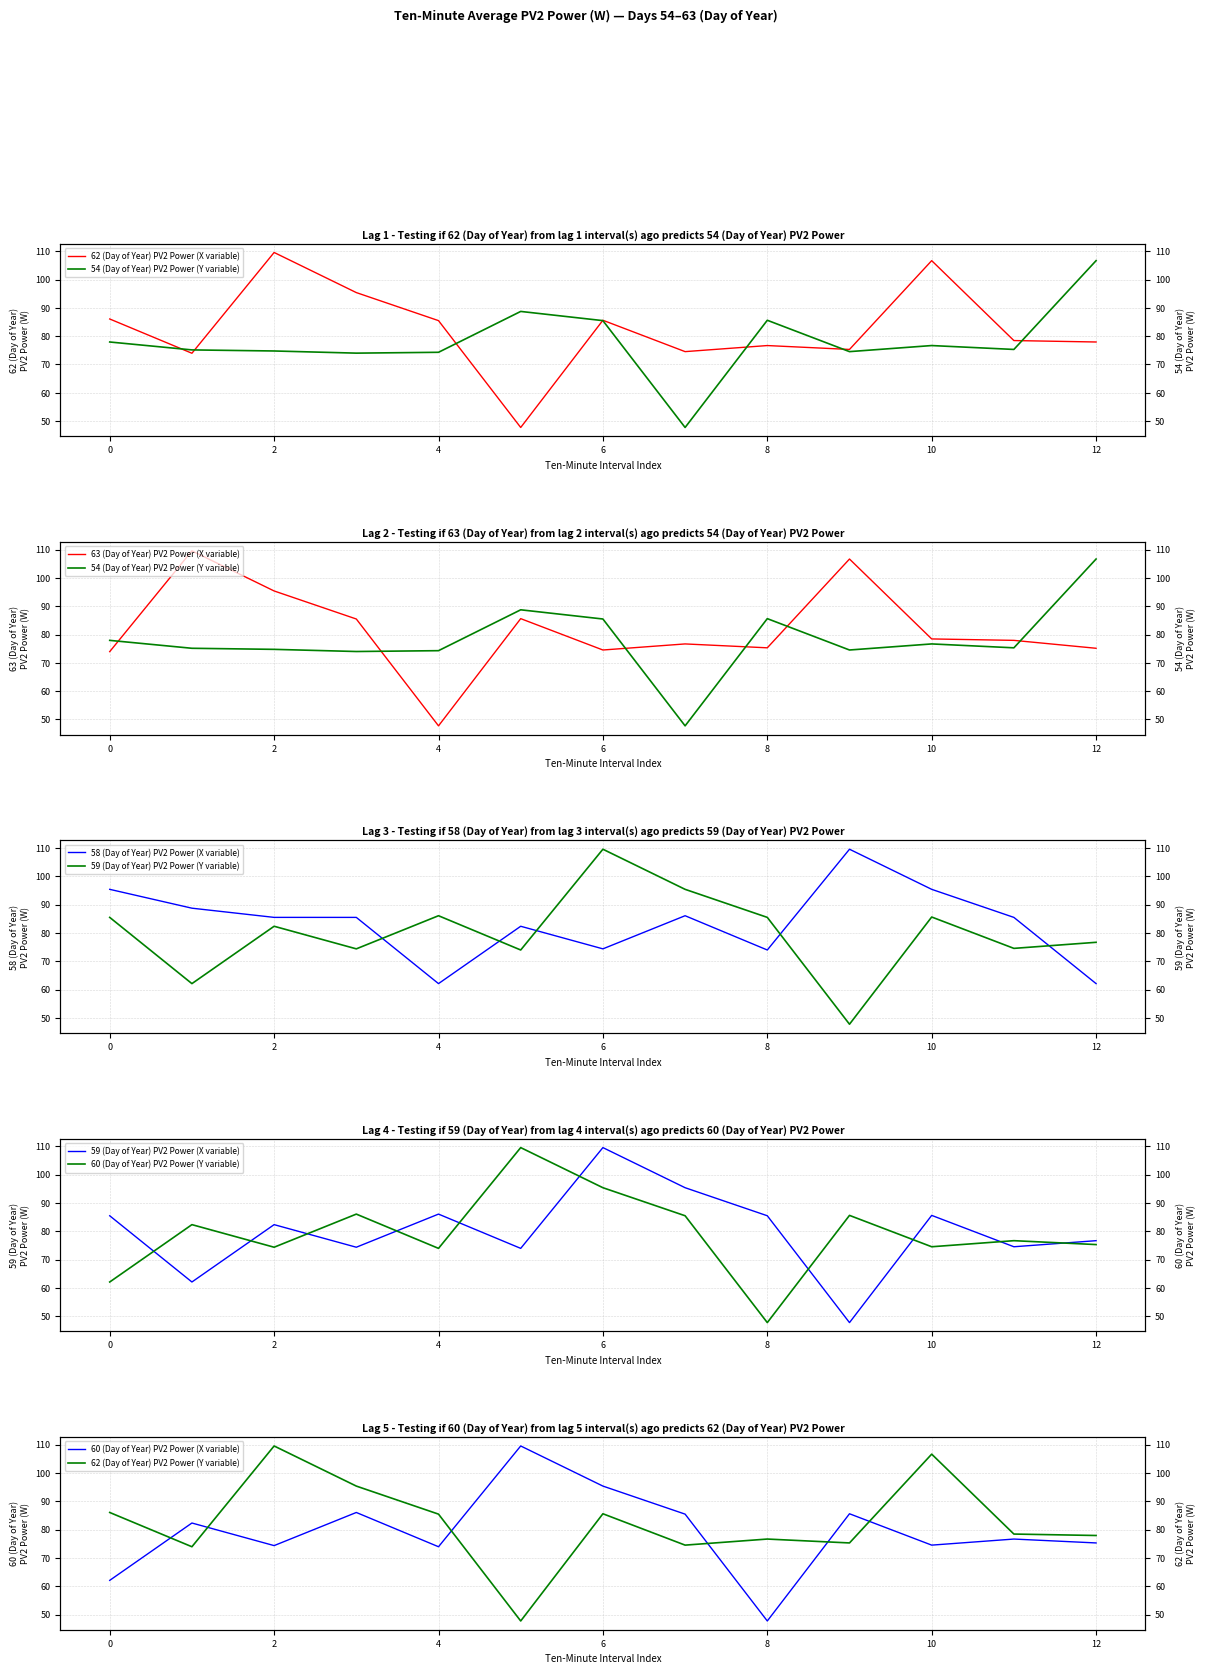

After their last crossing, which series has the higher values: 54 (Day of Year) or 63 (Day of Year)?

54 (Day of Year)